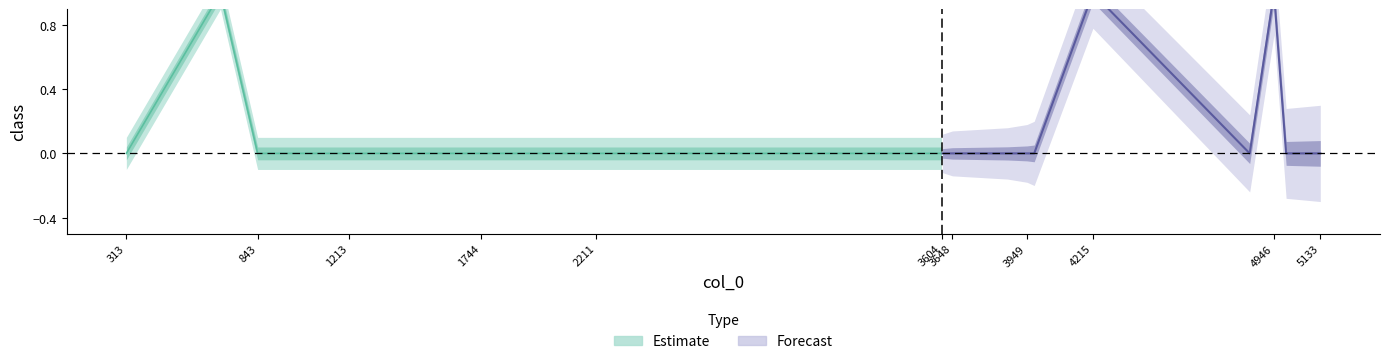

True or false: there are more than 1 points higher than both neighbors.

True